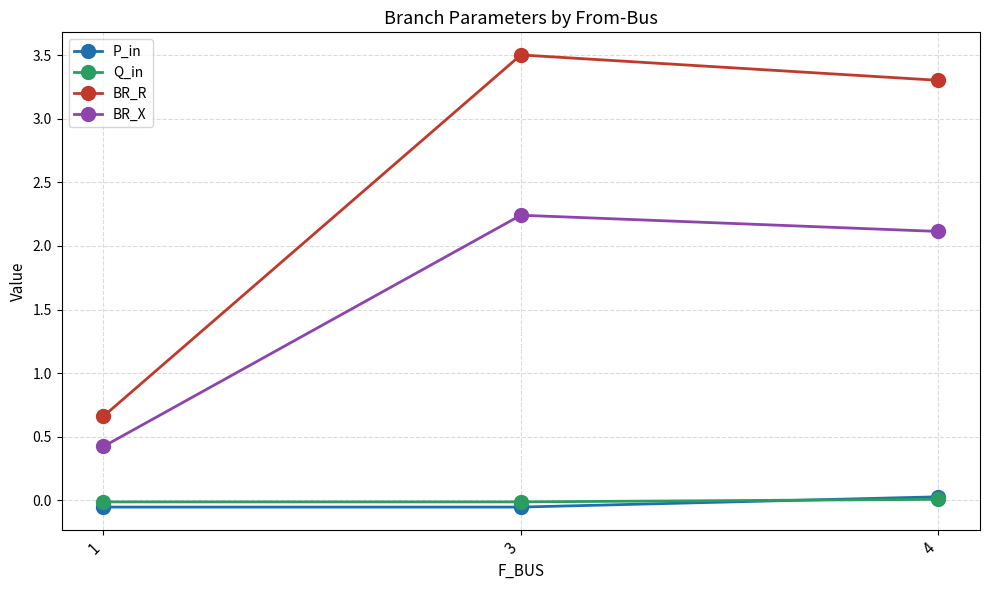

Between 1 and 3, which series saw the biggest shift?

BR_R